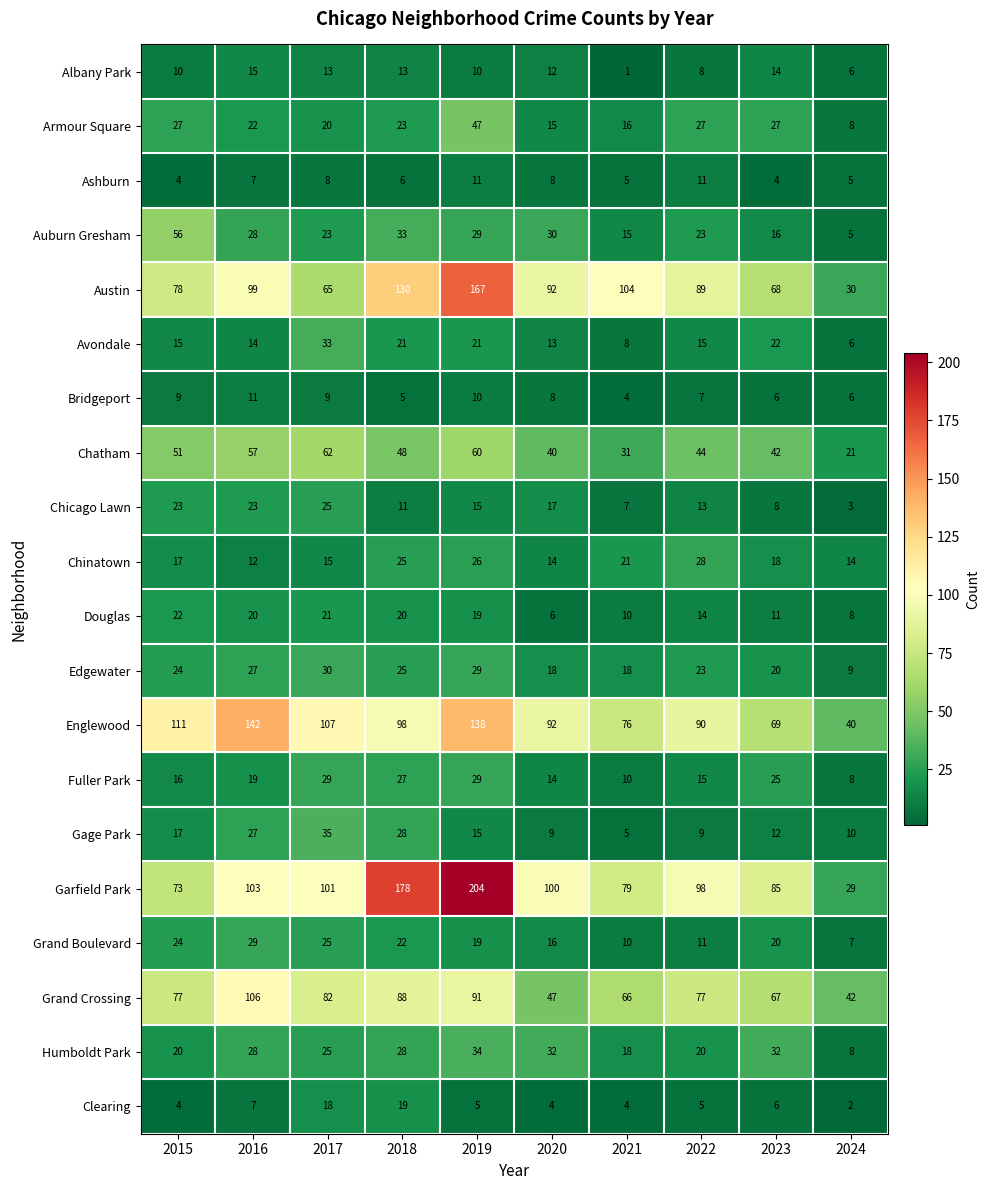

What is the greatest value displayed?

204